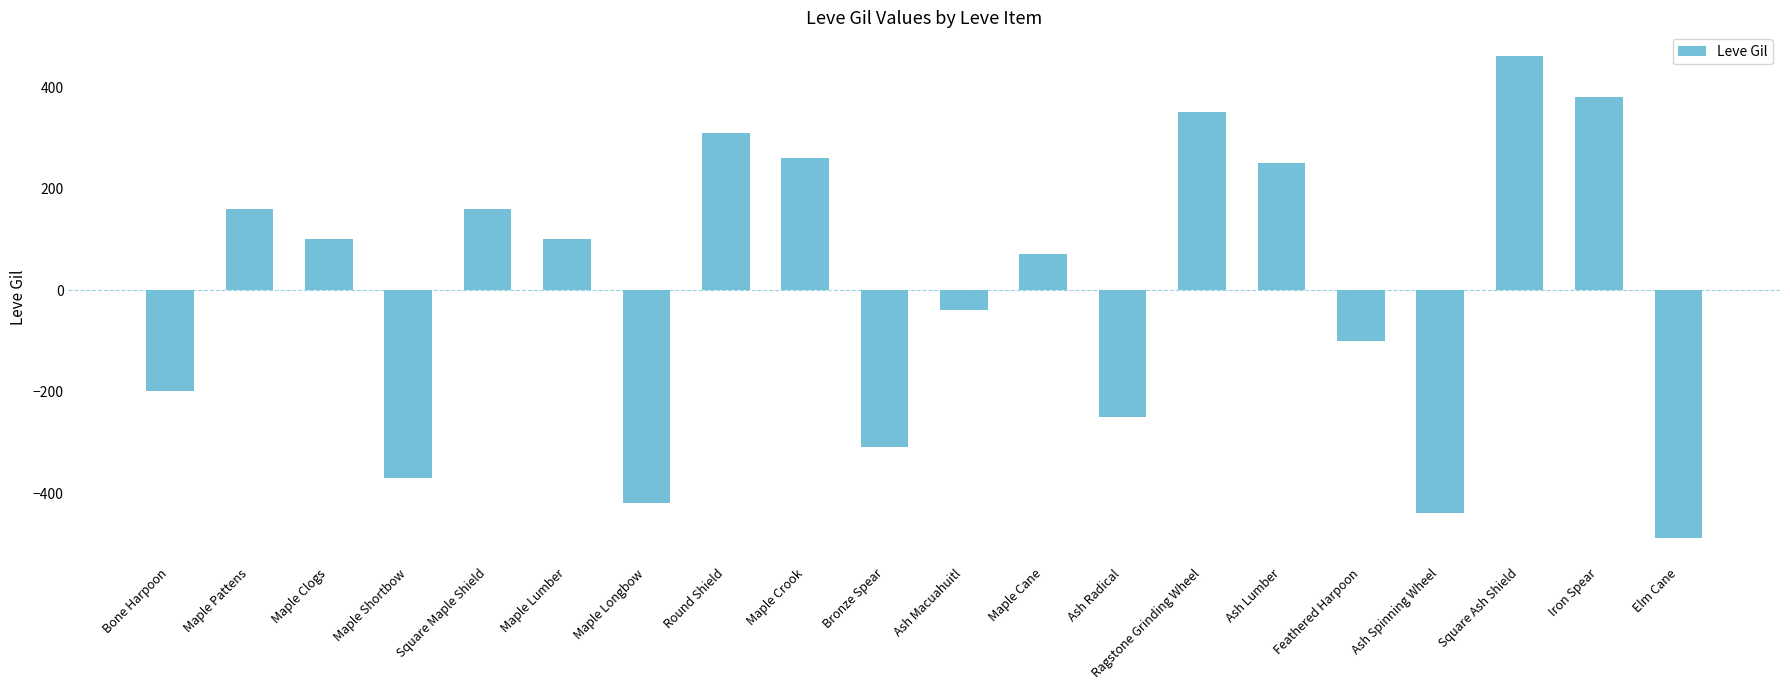

True or false: the data shows -112 at Elm Cane.

False